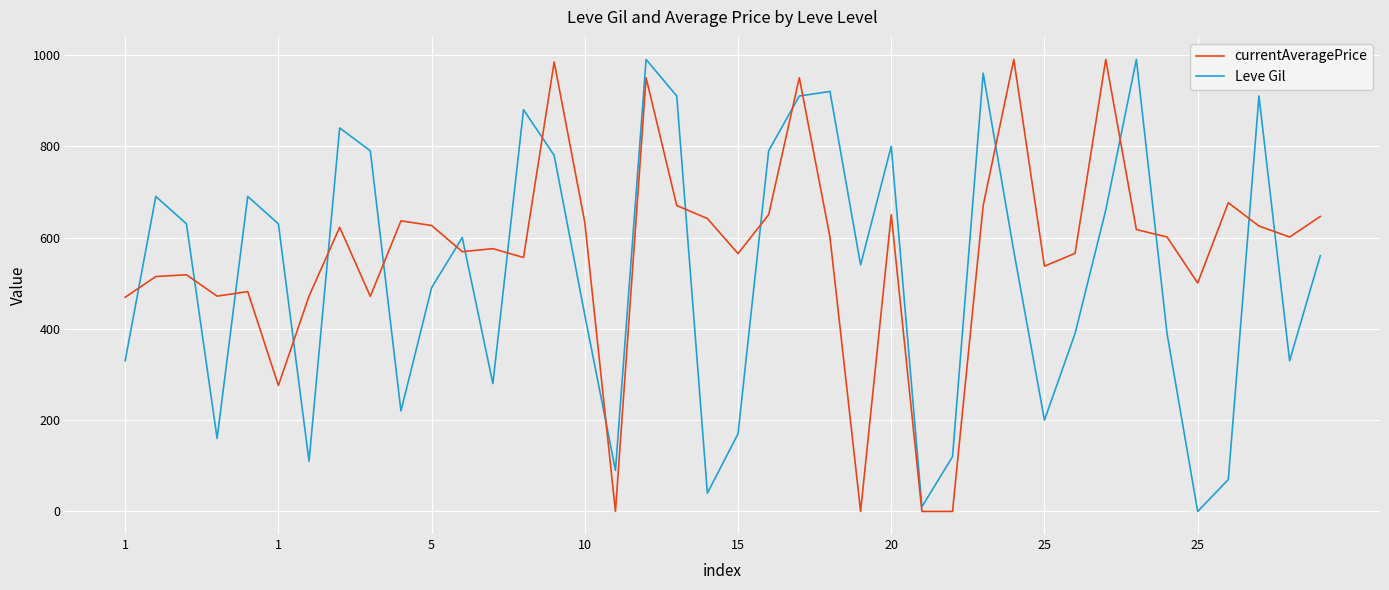

At how many categories does at least one series exceed 160?

37